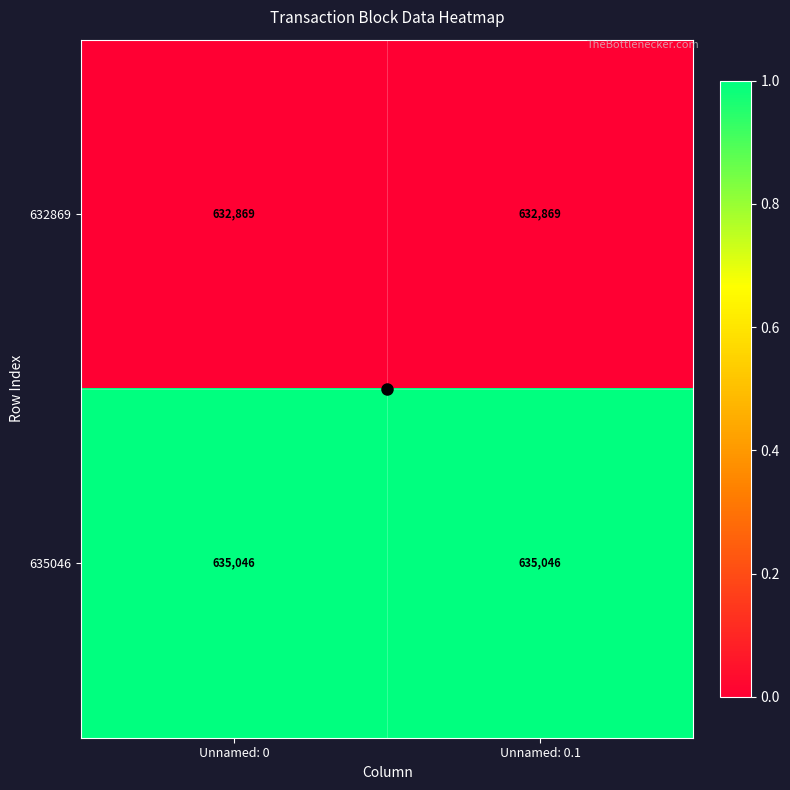

At Unnamed: 0.1, list the series in order from smallest to largest.

632869, 635046